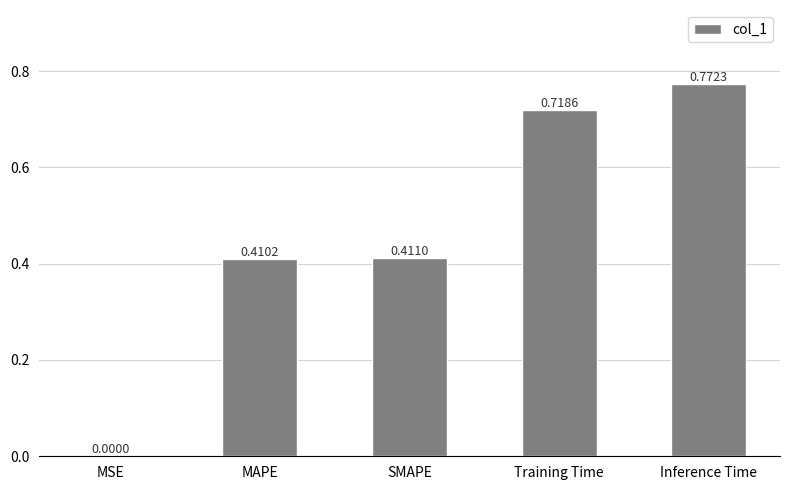

What is the sum of all values?

2.3